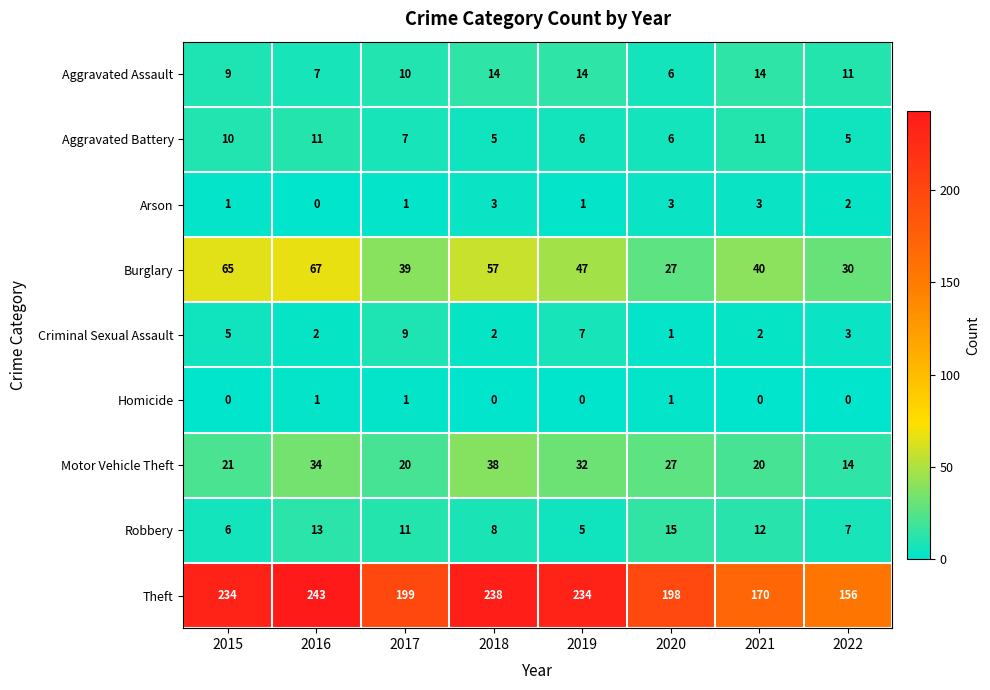

Which series has the largest total across all categories?

Theft